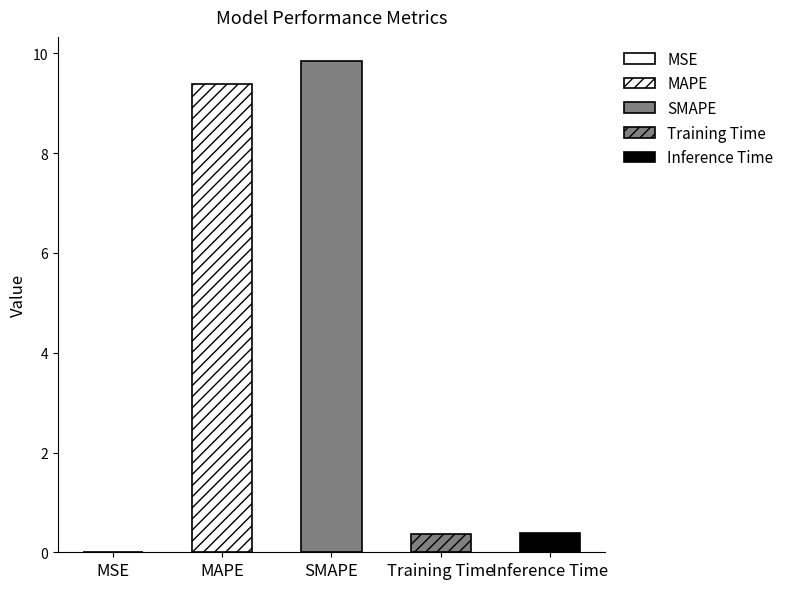

Does the chart contain stacked bars?

No